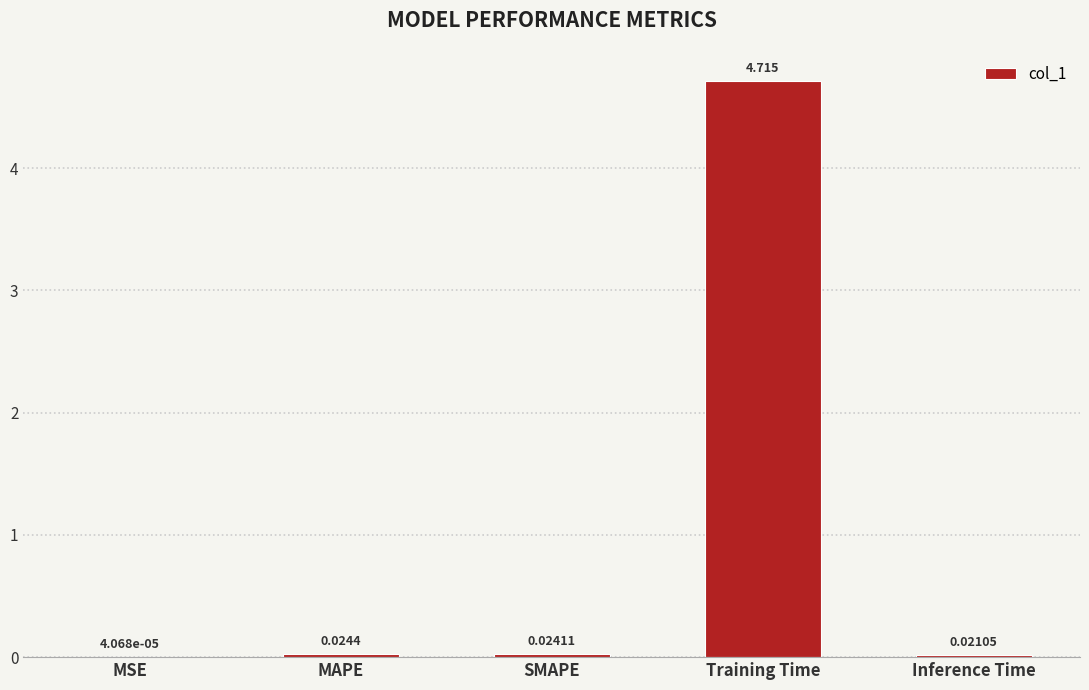

At which category does the chart reach its peak across all series?

Training Time